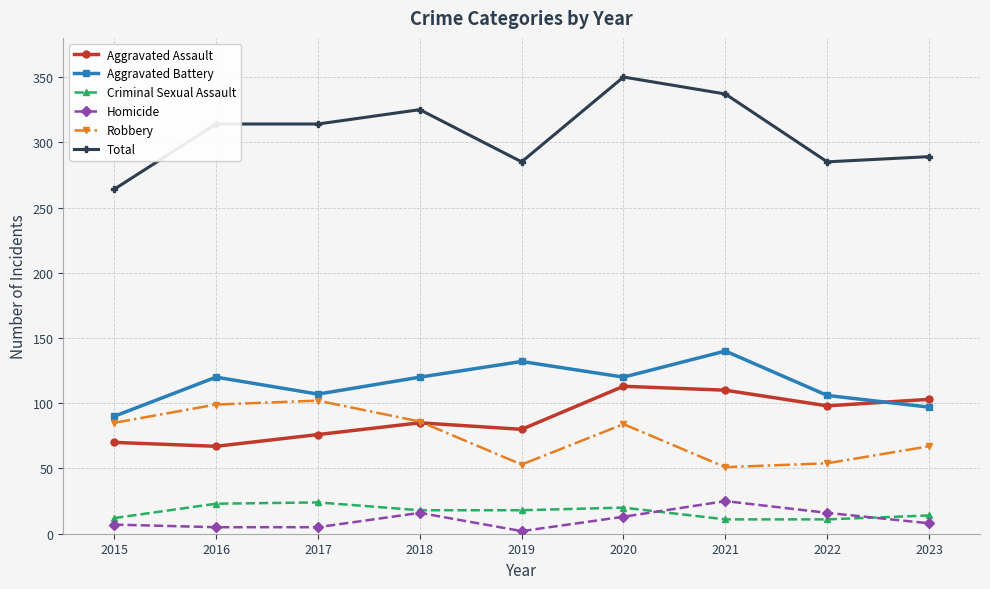

Which series has the largest range (max minus min)?

Total